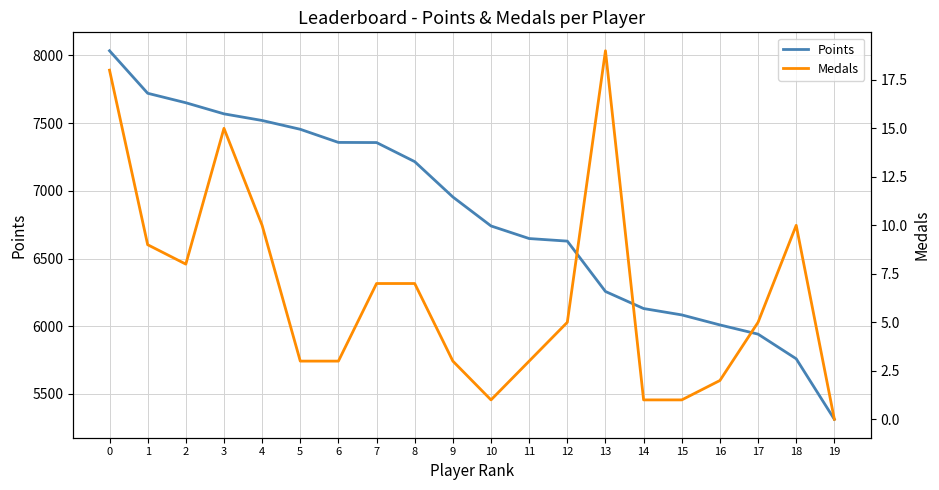

What is the value of the Medals point at the 17th from the left?

2